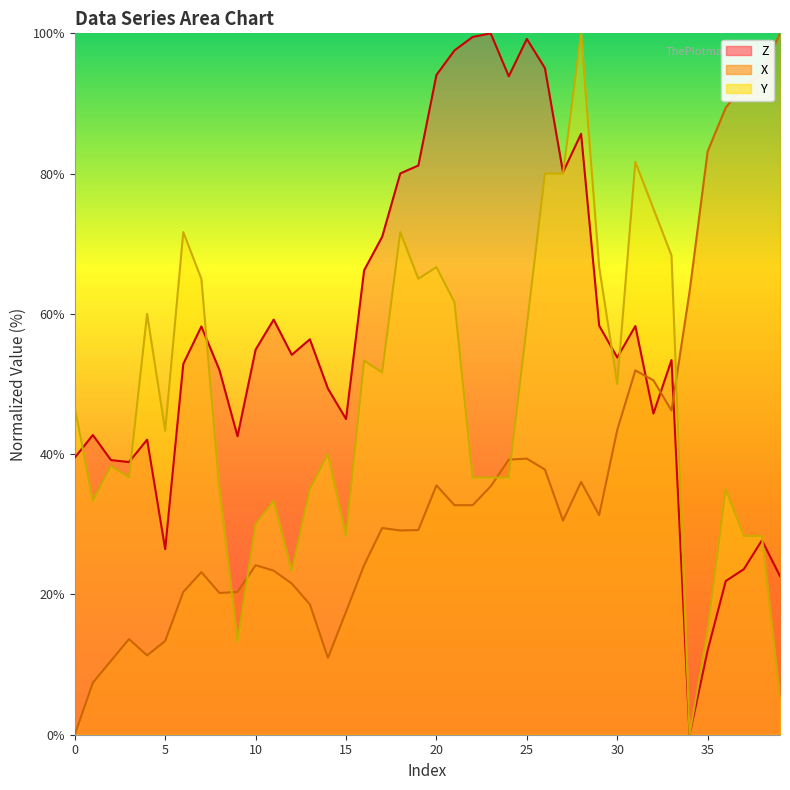

What is the difference between the highest and lowest values at 3?

25.2